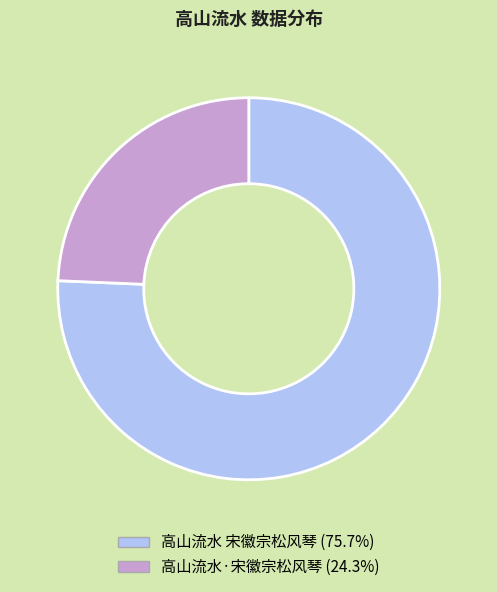

Does any single category account for the majority?

Yes